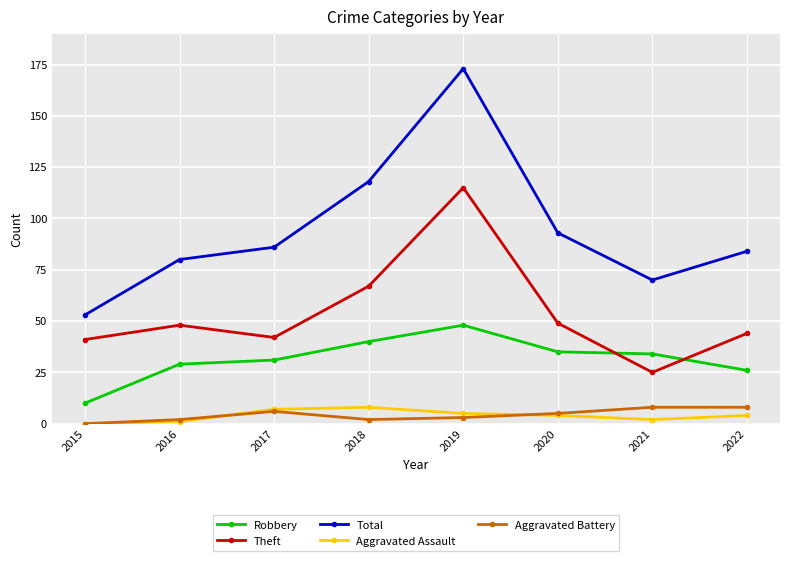

Reading left to right, list all the values displayed in this chart.

Robbery: 10	29	31	40	48	35	34	26
Theft: 41	48	42	67	115	49	25	44
Total: 53	80	86	118	173	93	70	84
Aggravated Assault: 0	1	7	8	5	4	2	4
Aggravated Battery: 0	2	6	2	3	5	8	8